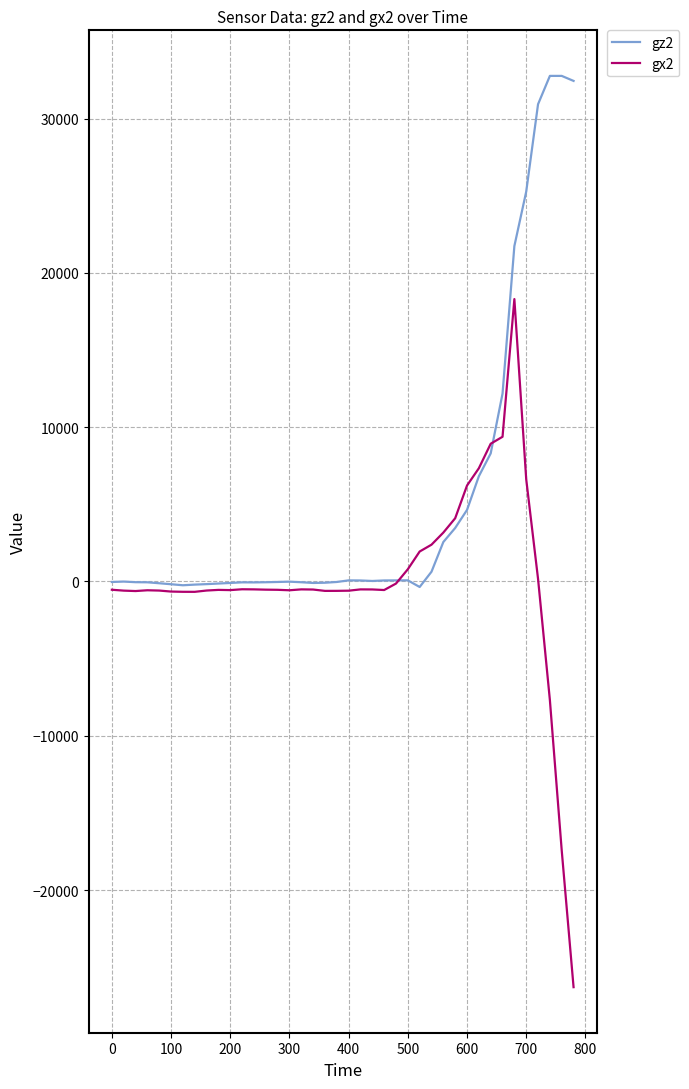

Which series has the largest range (max minus min)?

gx2